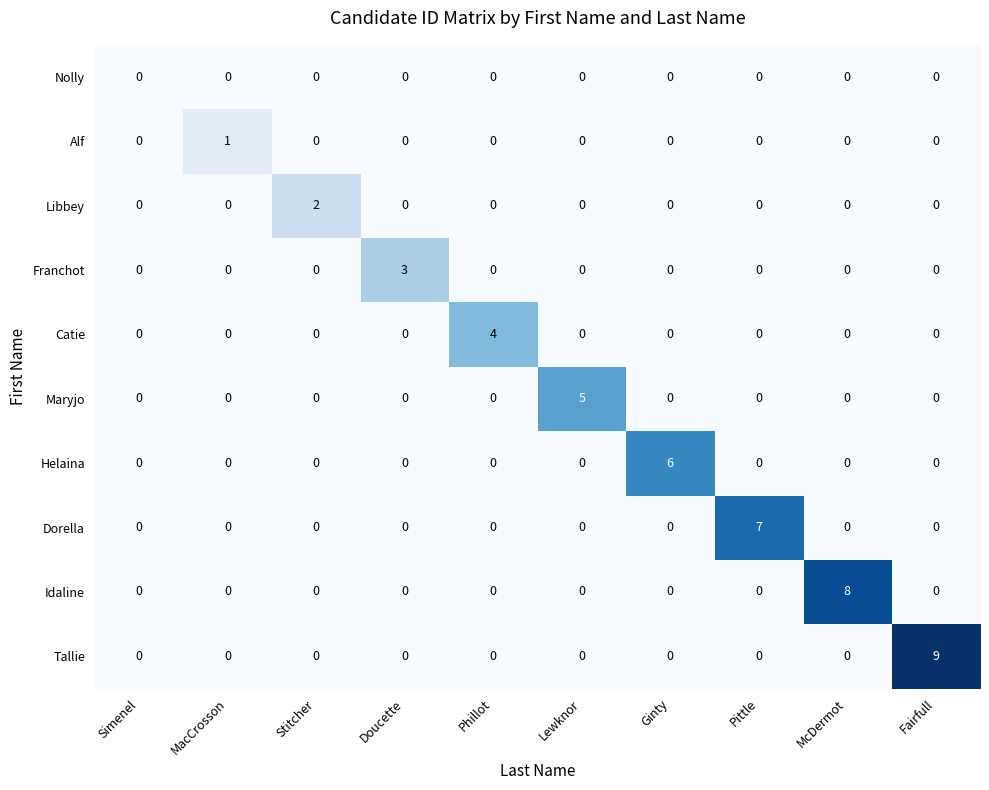

At which category is the sum across all series the highest?

Fairfull